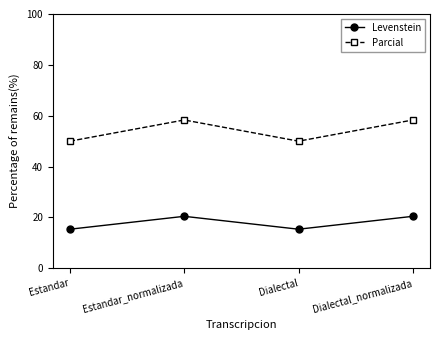

Reading left to right, list all the values displayed in this chart.

Levenstein: 15.4	20.5	15.4	20.5
Parcial: 50.0	58.3	50.0	58.3